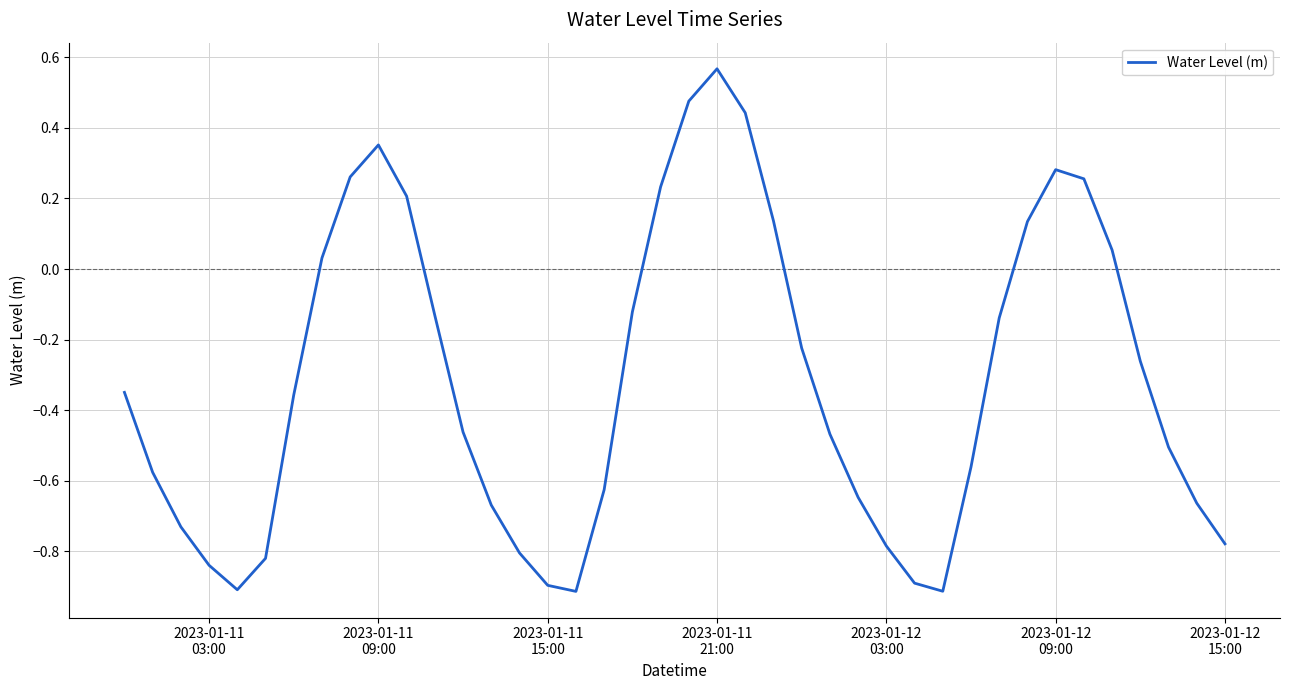

What is the smallest value displayed?

-0.9